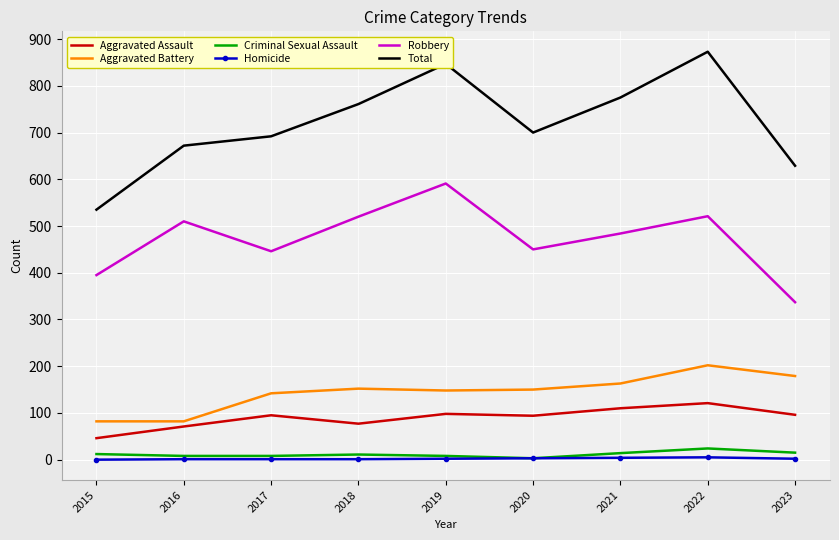

True or false: Total and Aggravated Battery cross at least once.

False